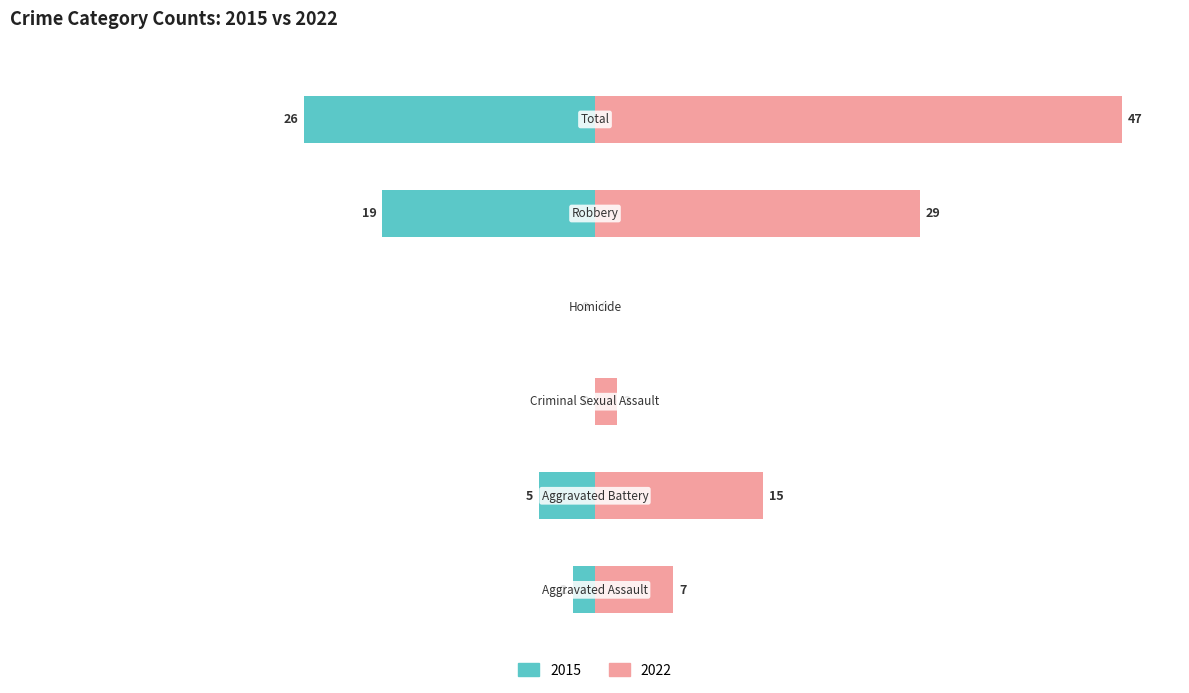

How many bars are there in total?

12